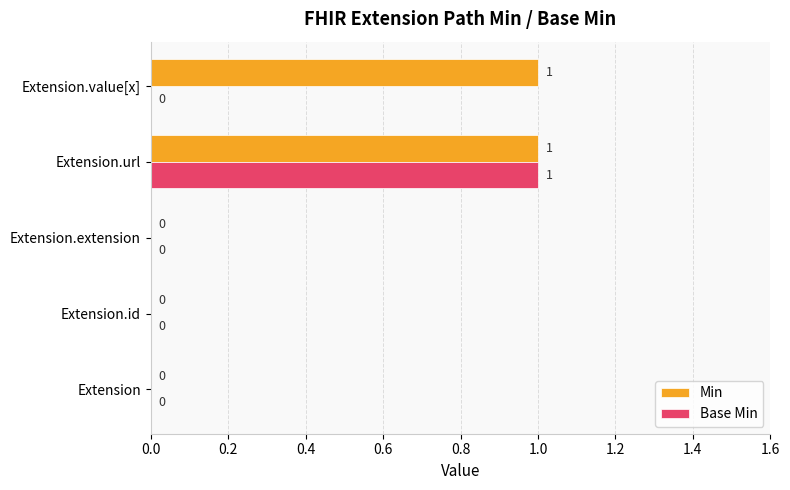

The Base Min series shows 0 at Extension.id. True or false?

True